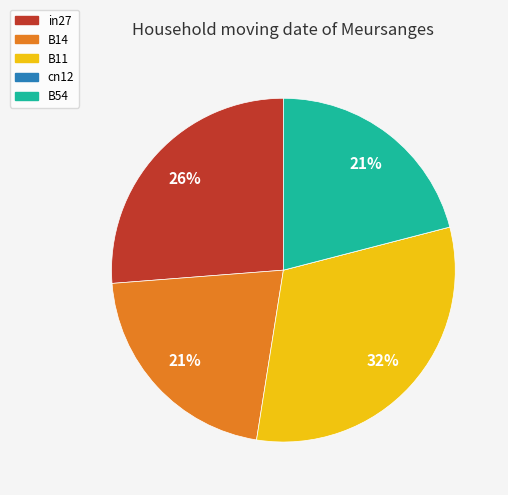

To the nearest percent, what percentage of the pie is B14?

21%